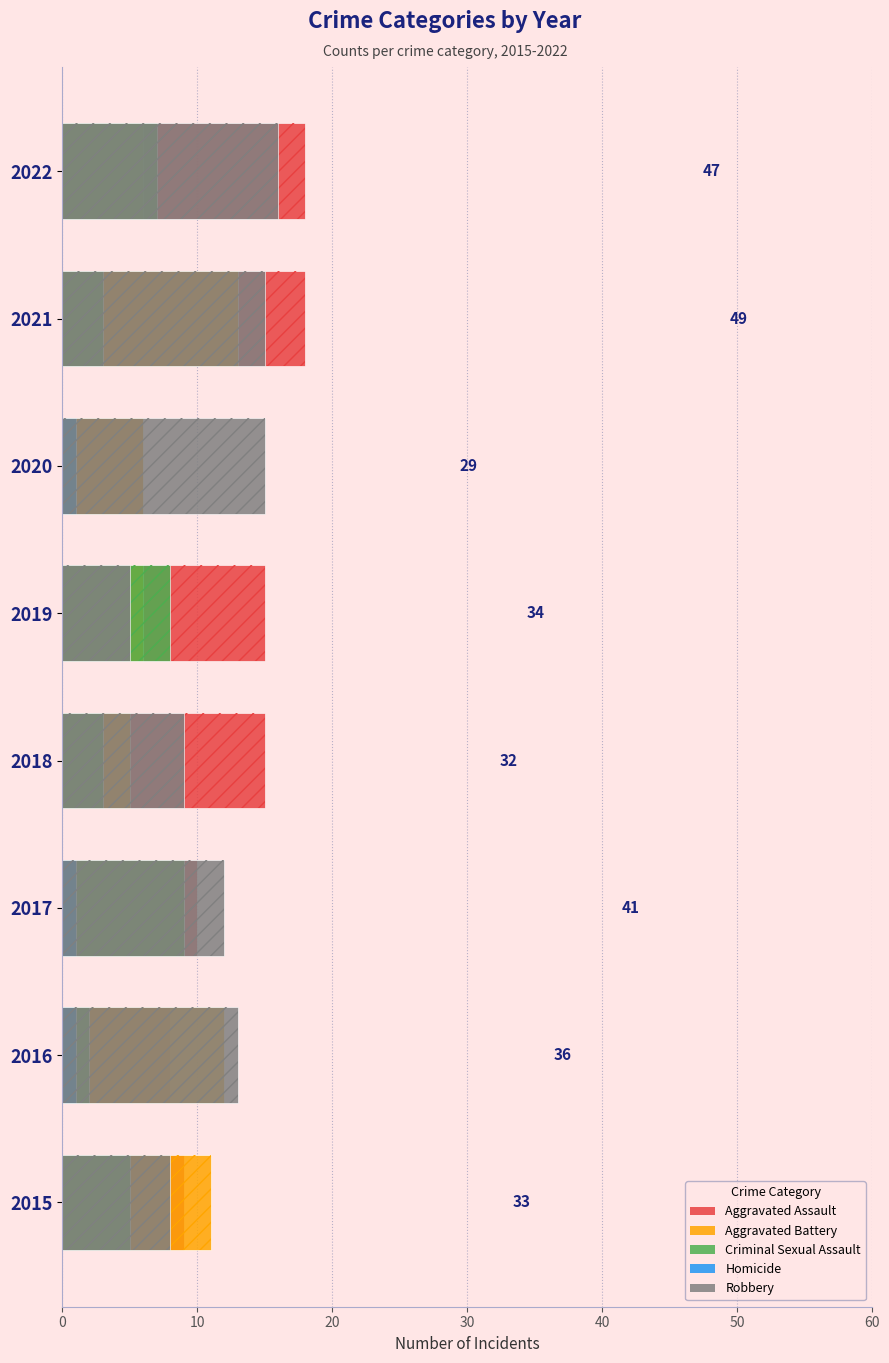

How many Criminal Sexual Assault values are between 3 and 8?

5